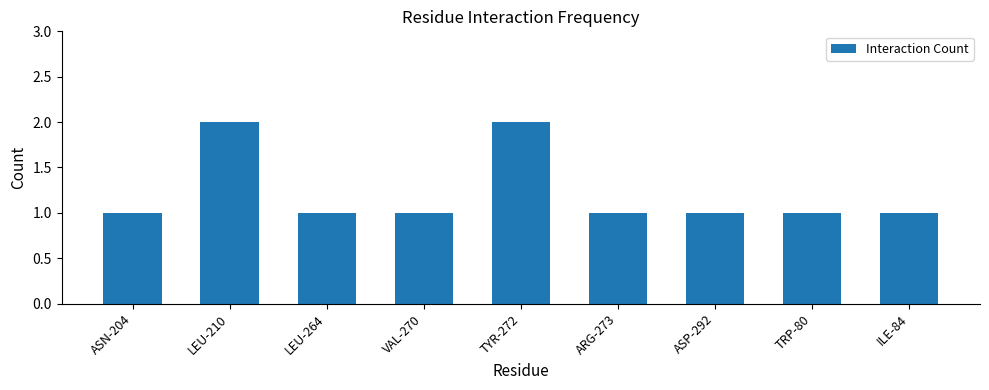

How many data points does each series have?

9